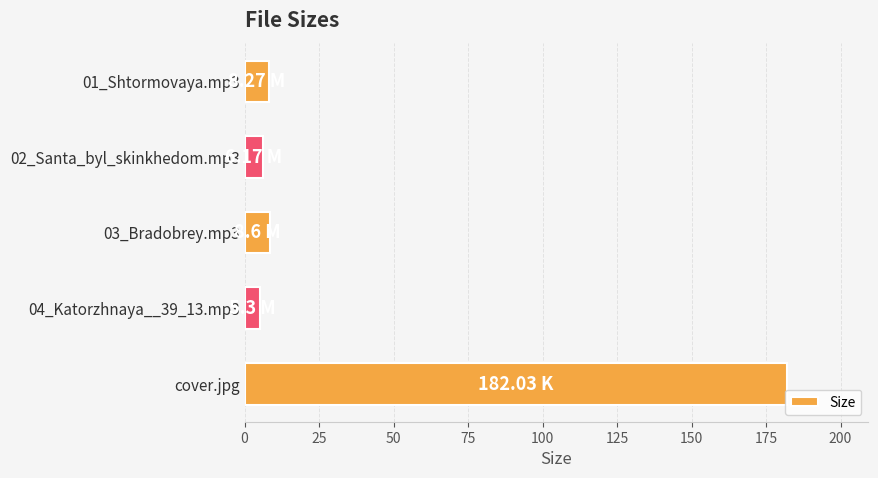

What is the difference between the maximum and minimum values?

176.7